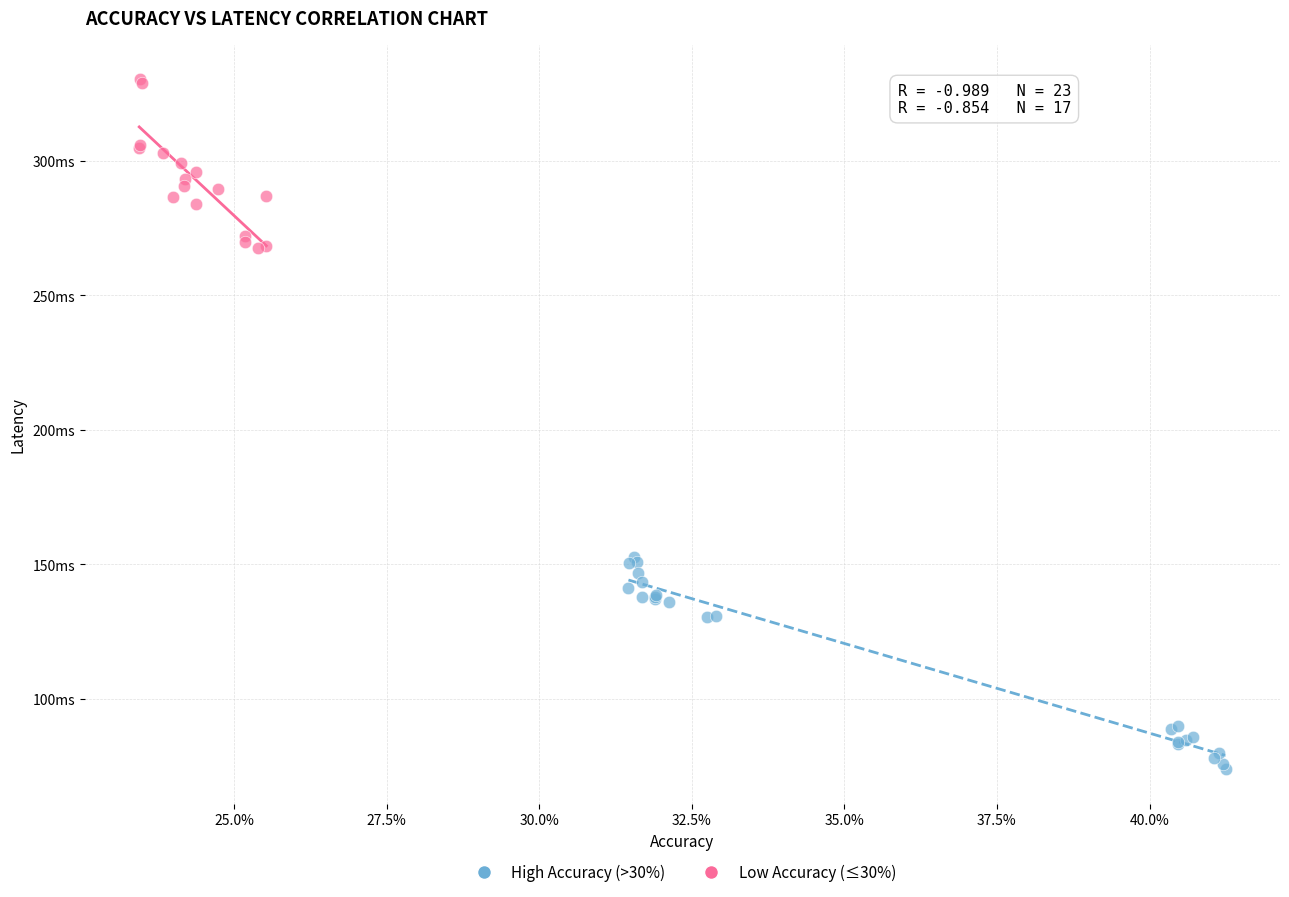

Which series has the widest spread of Y values?

High Accuracy (>30%)